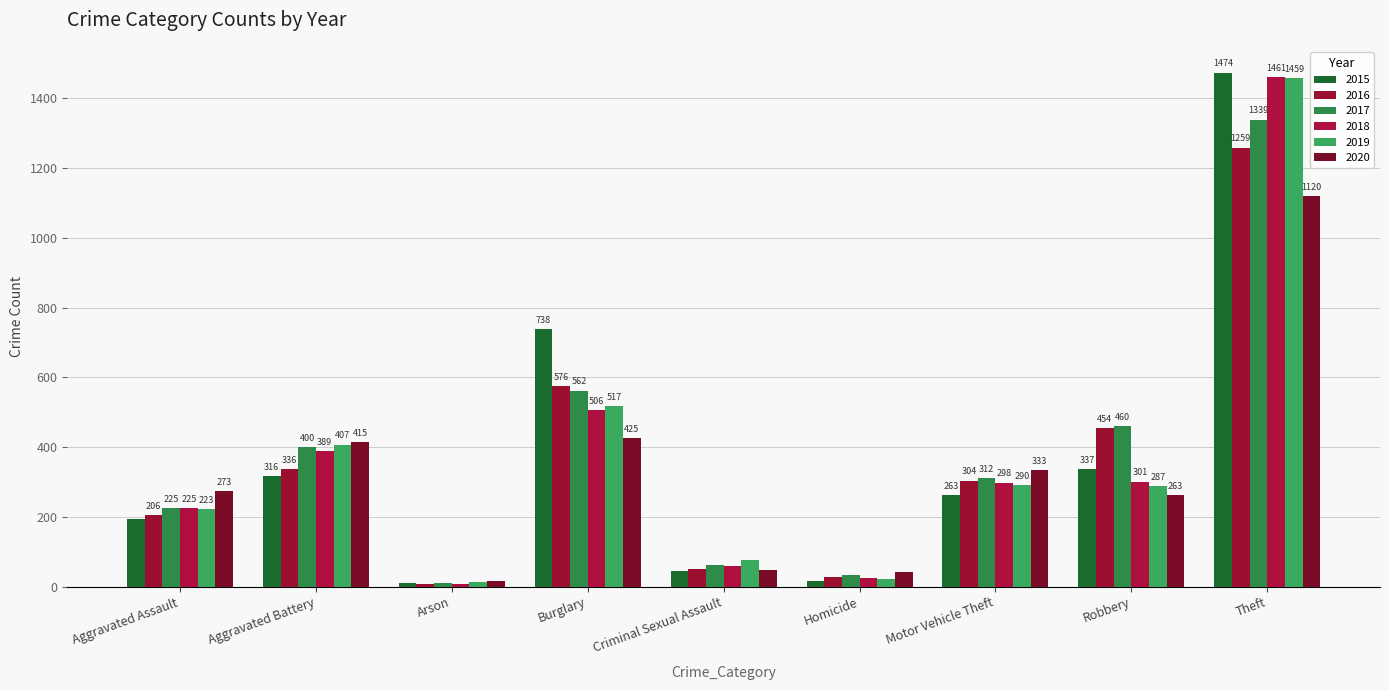

Reading right to left, what are all the values shown in this chart?

2015: 1474	337	263	15	46	738	9	316	194
2016: 1259	454	304	26	50	576	7	336	206
2017: 1339	460	312	33	62	562	10	400	225
2018: 1461	301	298	25	60	506	7	389	225
2019: 1459	287	290	22	77	517	12	407	223
2020: 1120	263	333	41	48	425	17	415	273